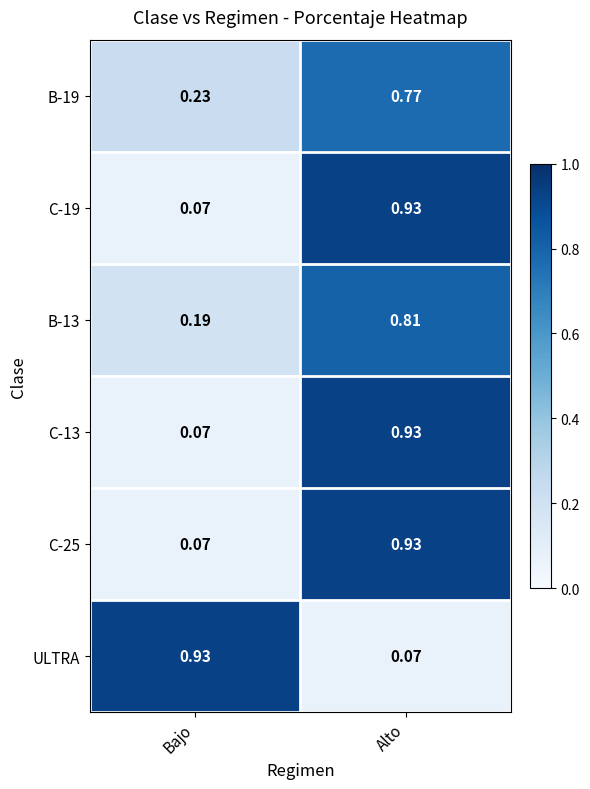

How many categories are shown in the chart?

2